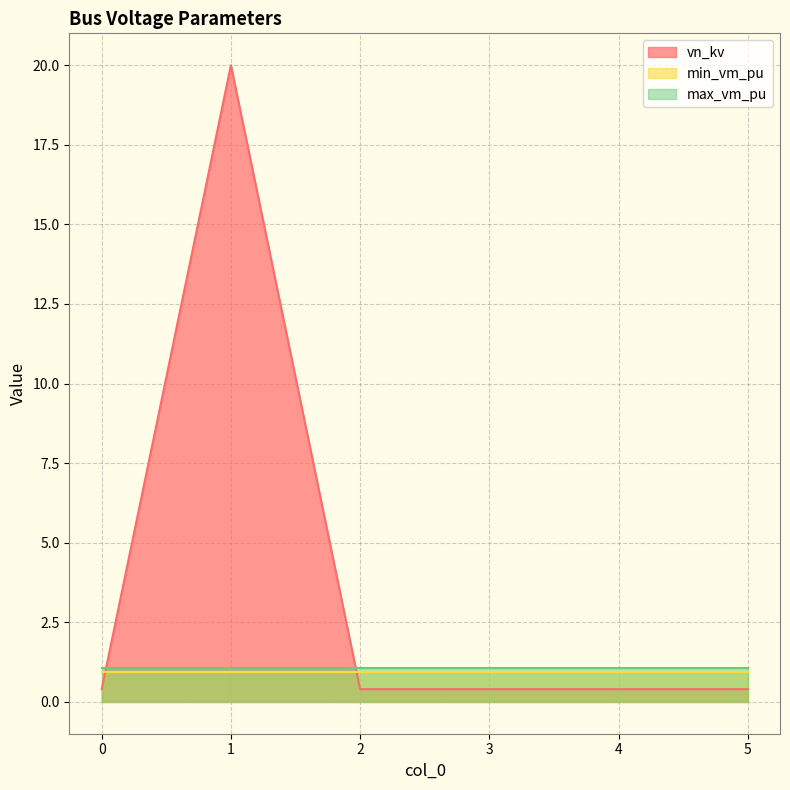

True or false: max_vm_pu and min_vm_pu intersect in this chart.

False